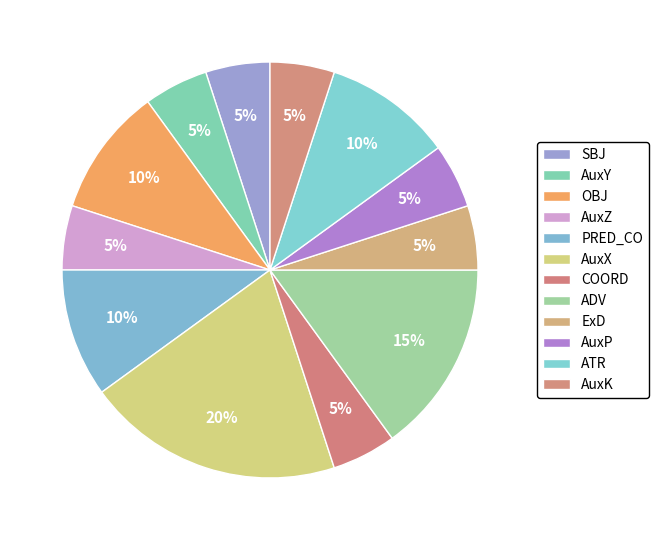

Do AuxP and ADV together represent more than half of the pie?

No